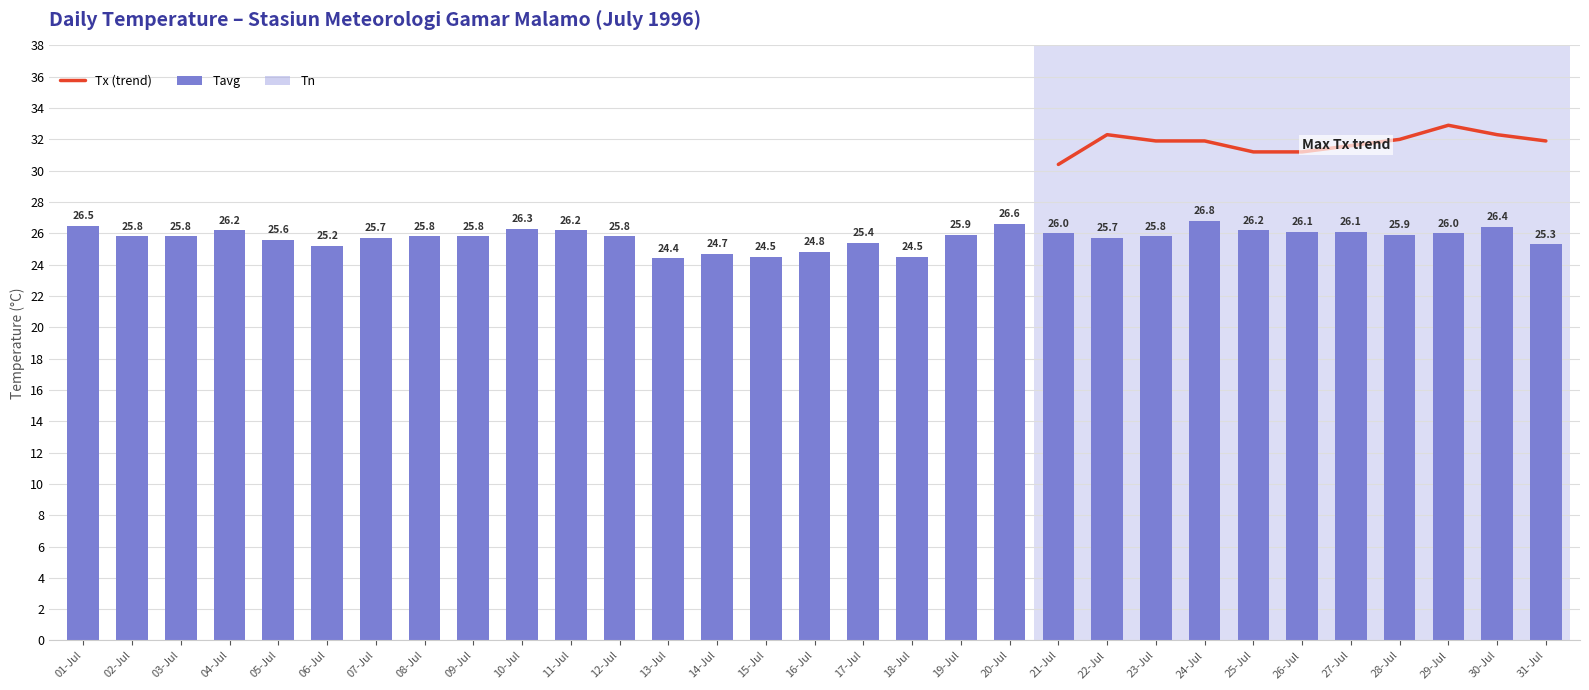

Reading left to right, list all the values displayed in this chart.

Tn: 23.0	23.0	23.0	24.0	23.0	22.0	22.0	22.0	24.0	23.0	23.0	23.0	23.0	21.0	23.0	22.0	23.0	23.0	23.0	23.0	23.0	21.0	22.0	24.0	22.0	23.0	22.0	22.0	20.0	22.0	21.0
Tavg: 26.5	25.8	25.8	26.2	25.6	25.2	25.7	25.8	25.8	26.3	26.2	25.8	24.4	24.7	24.5	24.8	25.4	24.5	25.9	26.6	26.0	25.7	25.8	26.8	26.2	26.1	26.1	25.9	26.0	26.4	25.3